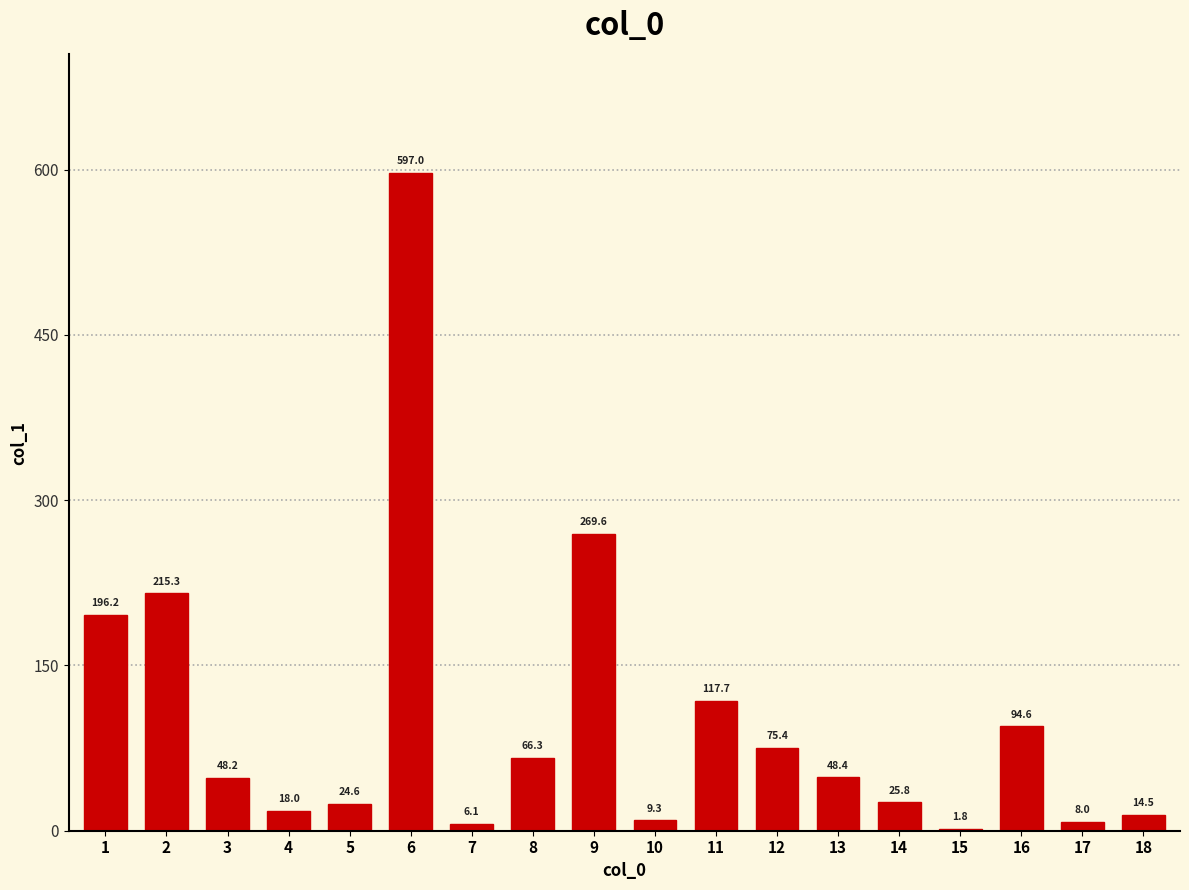

The chart shows a value of 94.6 at 16. True or false?

True